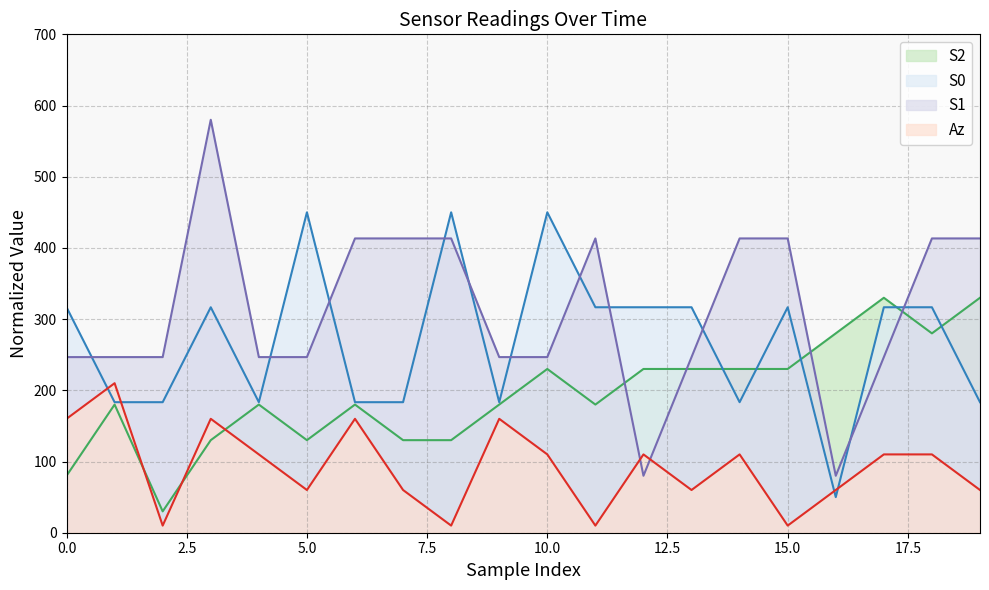

List the labels in order of Az value, smallest first.

2, 8, 11, 15, 5, 7, 13, 16, 19, 4, 10, 12, 14, 17, 18, 0, 3, 6, 9, 1